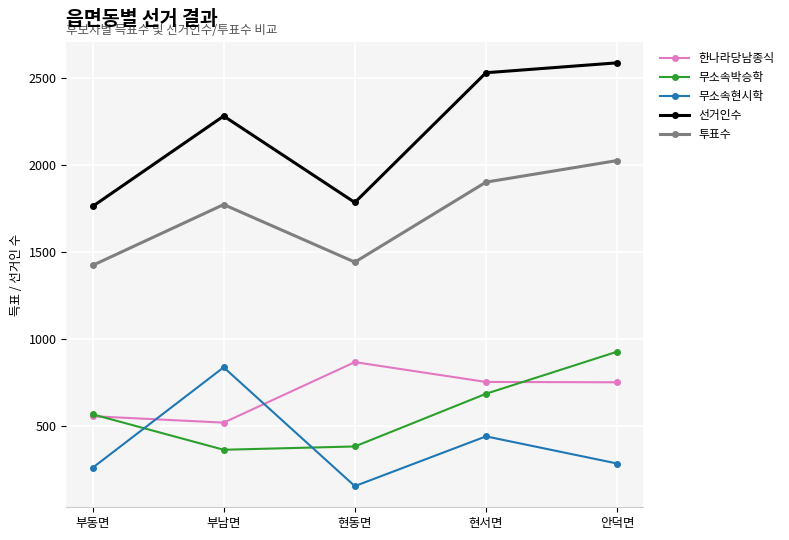

List the series in order of their peak value, highest first.

선거인수, 투표수, 무소속박승학, 한나라당남종식, 무소속현시학